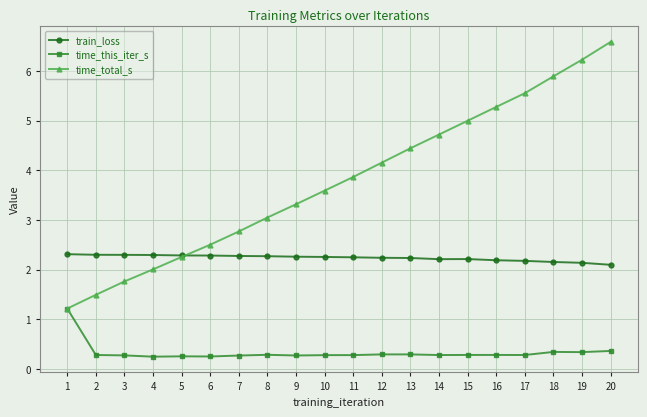

Count the number of data series in this chart.

3